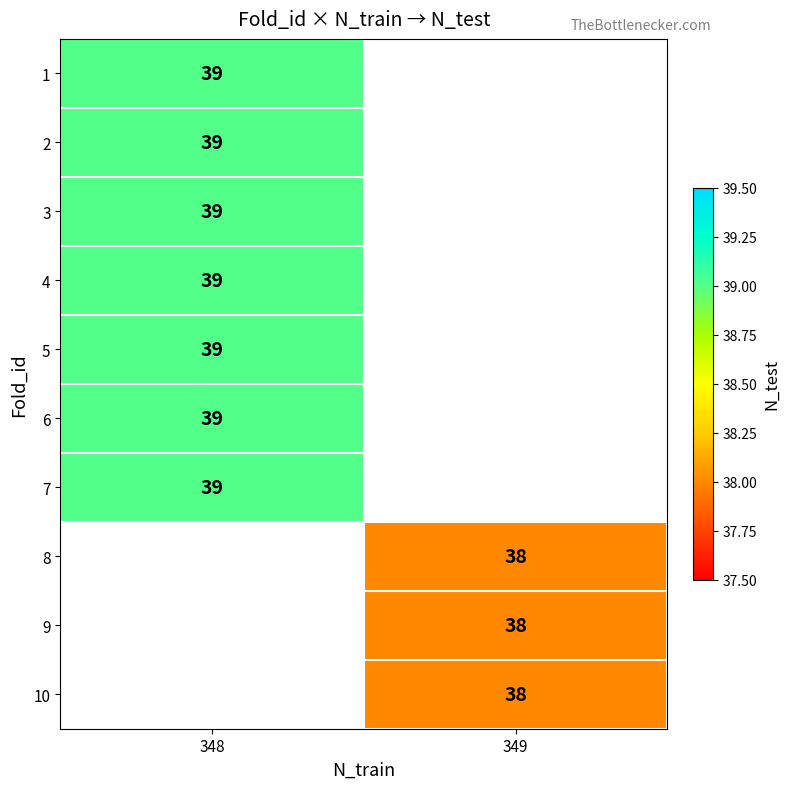

The value of 2 at 348 is 39. True or false?

True